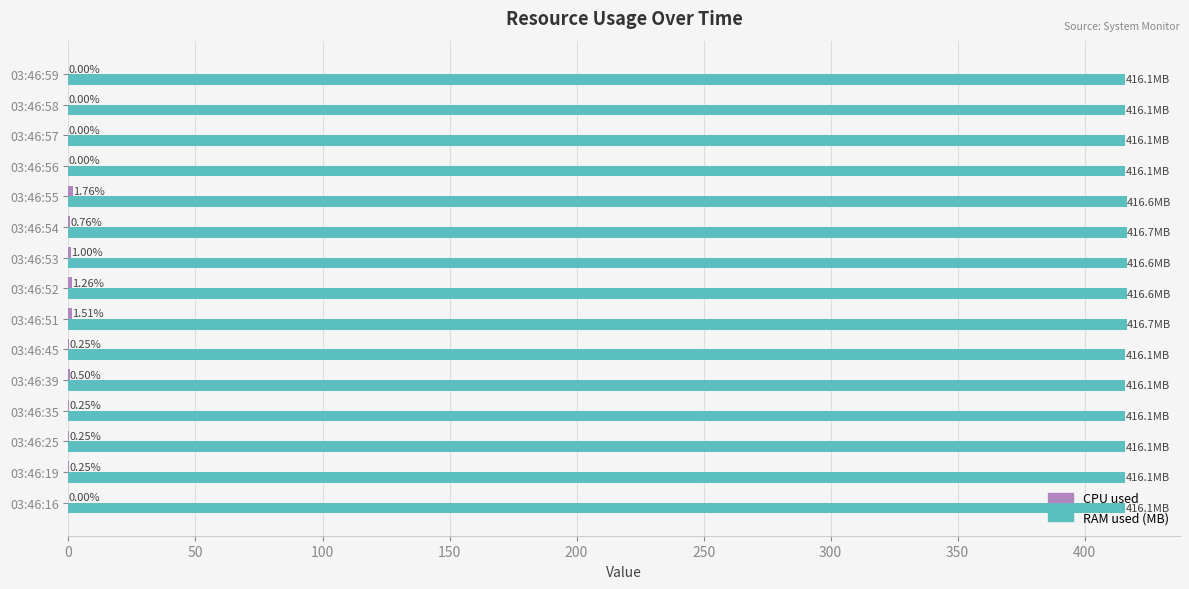

At which category is the sum across all series the highest?

03:46:55